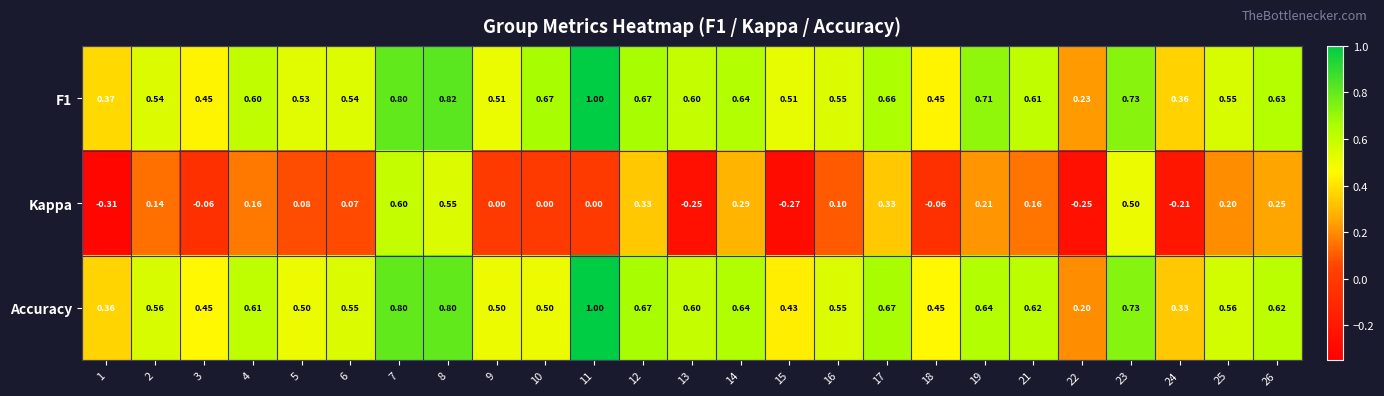

Between 11 and 19, which series saw the biggest shift?

Accuracy